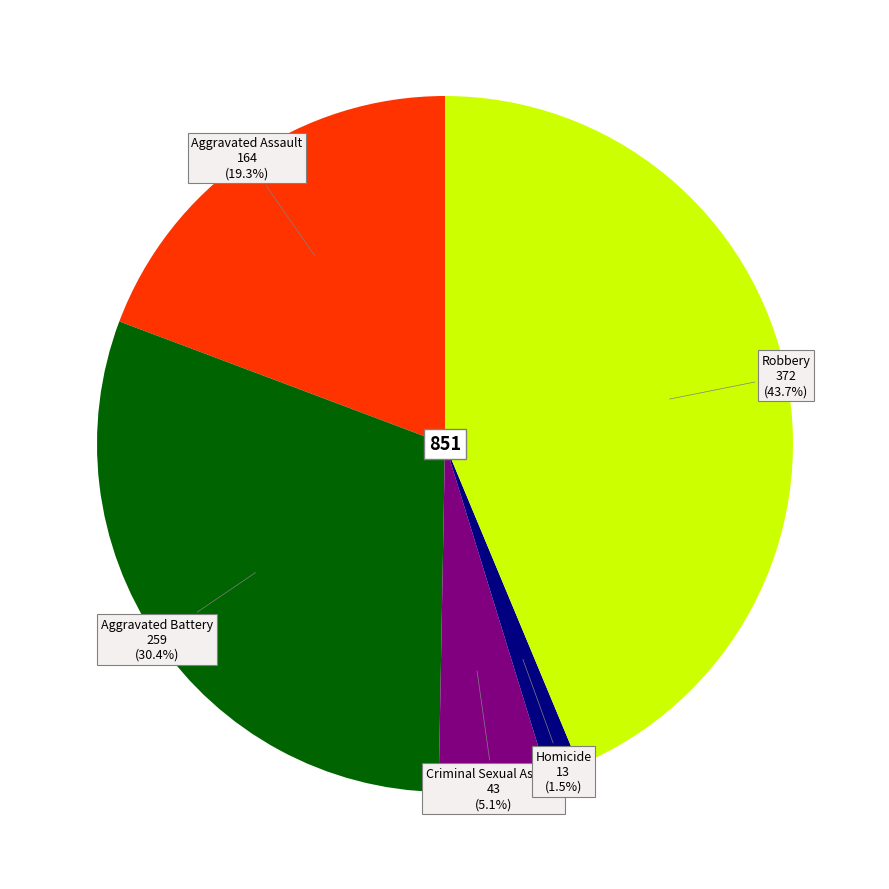

Is there a majority slice in this chart?

No